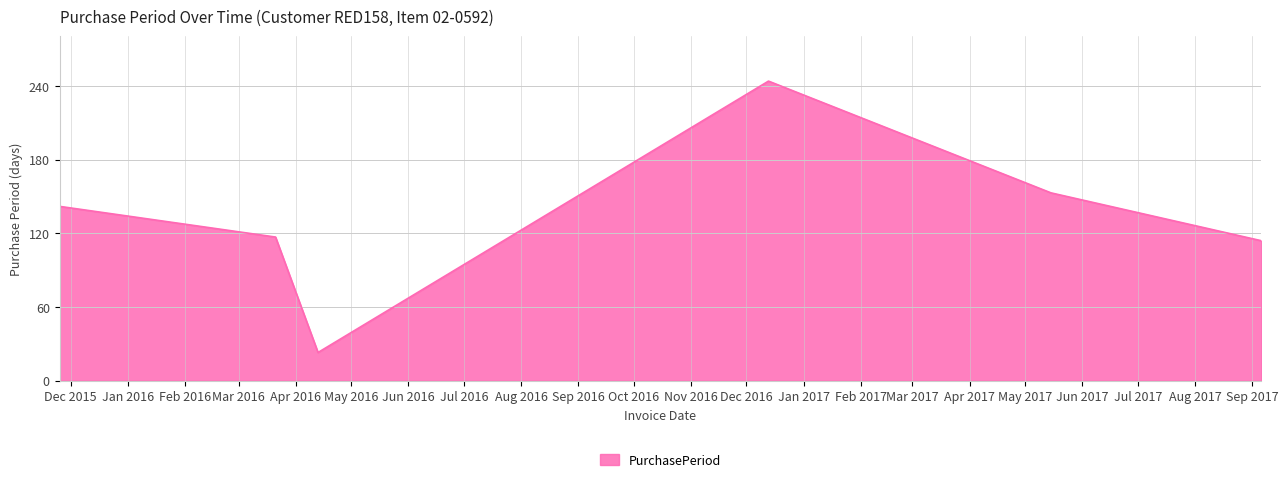

What is the difference between the maximum and minimum values?

221